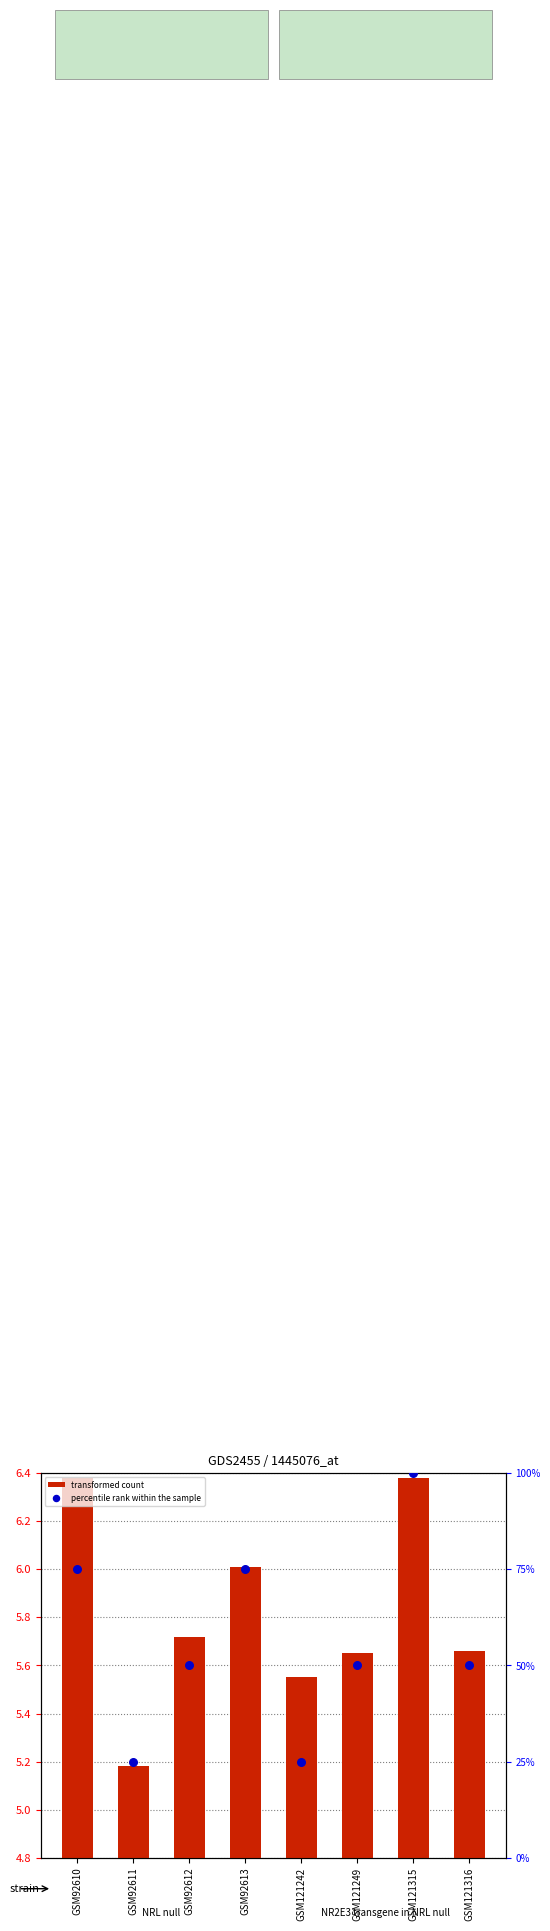

At how many categories does at least one series exceed 83?

1